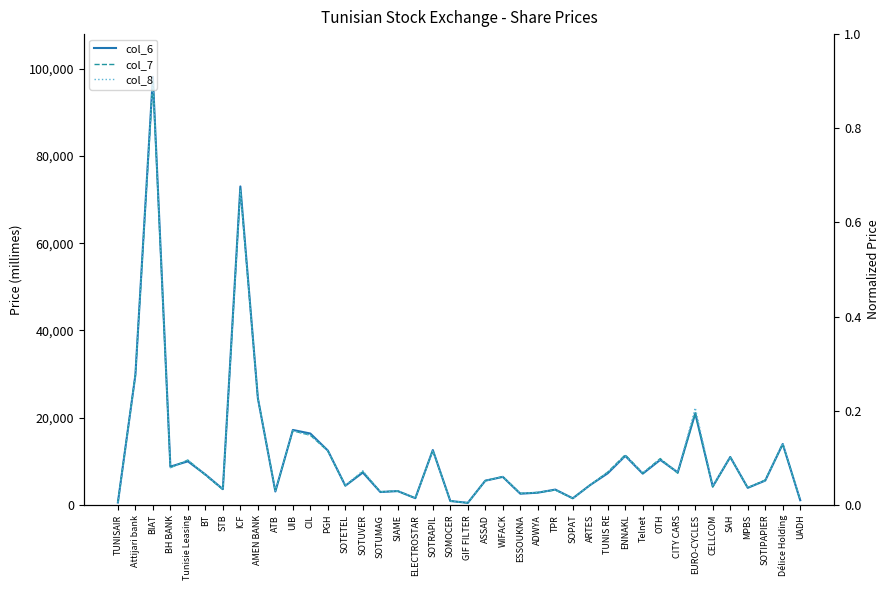

Reading left to right, list all the values displayed in this chart.

col_6: 580	29800	98090	8800	10010	7000	3640	73000	24500	3100	17200	16380	12480	4420	7450	2980	3190	1570	12600	920	500	5580	6450	2590	2830	3540	1540	4600	7280	11260	7190	10350	7480	21010	4250	11000	3940	5600	13990	1100
col_7: 580	29800	97000	8560	10300	6860	3540	72400	24500	3180	17010	16000	12400	4450	7640	3060	3190	1560	12500	930	490	5580	6500	2660	2870	3440	1520	4600	7550	11500	7290	10650	7280	21110	4130	11010	3940	5740	13990	1130
col_8: 570	29800	98000	8540	10300	7000	3600	72000	24480	3270	17000	16000	12400	4460	7860	3000	3250	1560	12500	920	490	5550	6500	2680	2900	3500	1500	4580	7550	11200	7400	10450	7470	22280	4300	11070	4020	5590	14190	1160